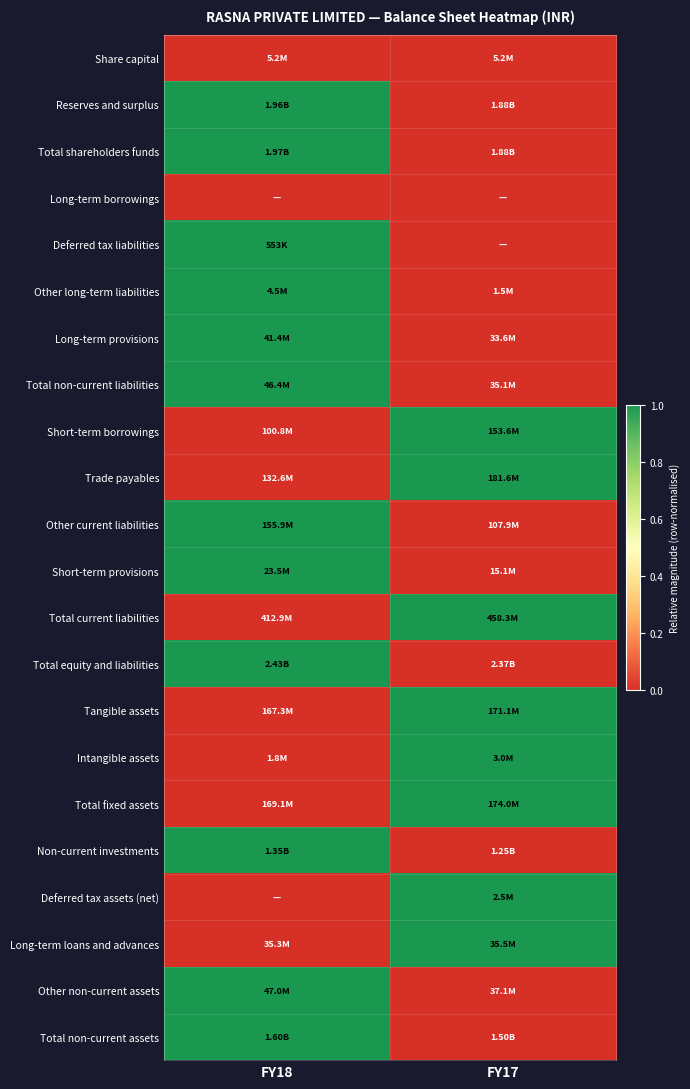

At which category is the sum across all series the highest?

FY18